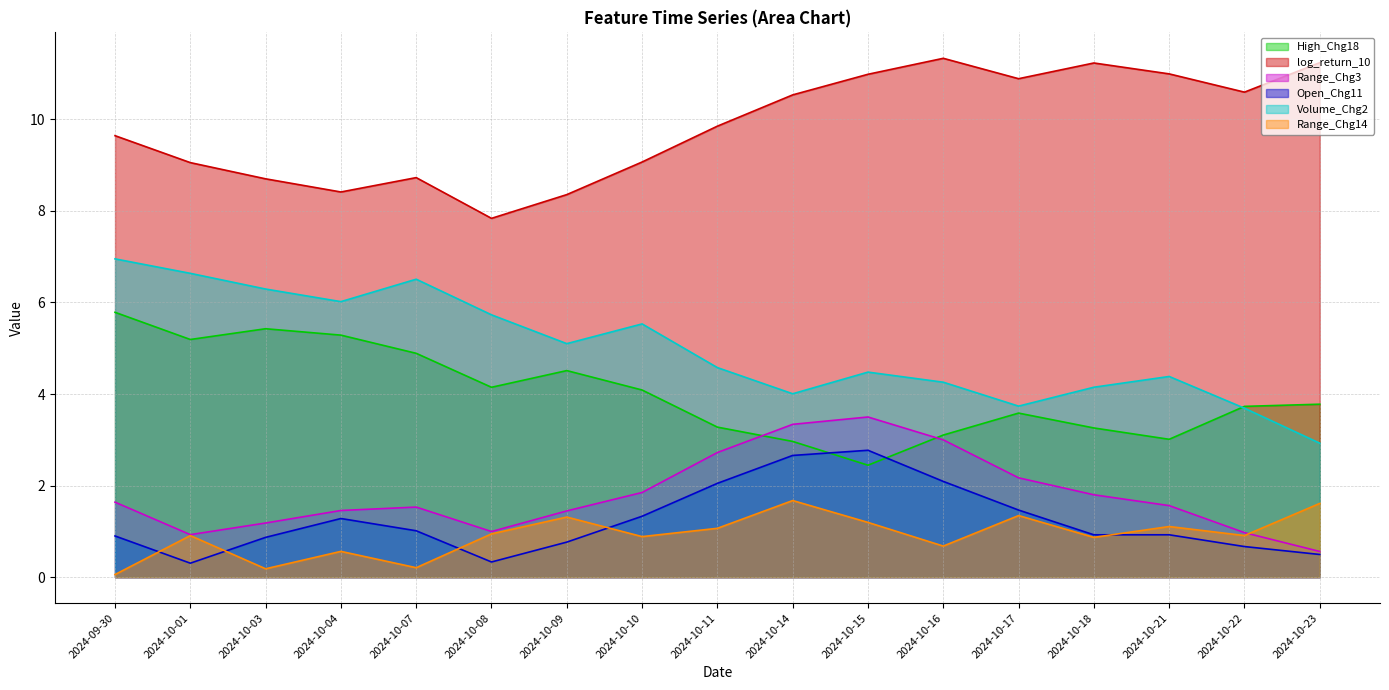

True or false: Open_Chg11 has a value of 2.7 at 2024-10-14.

True